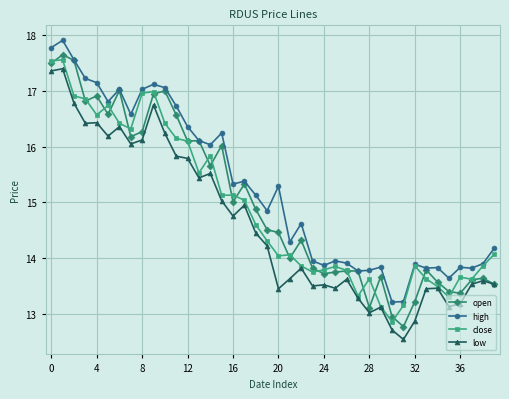

What is the highest value of the close series?

17.6